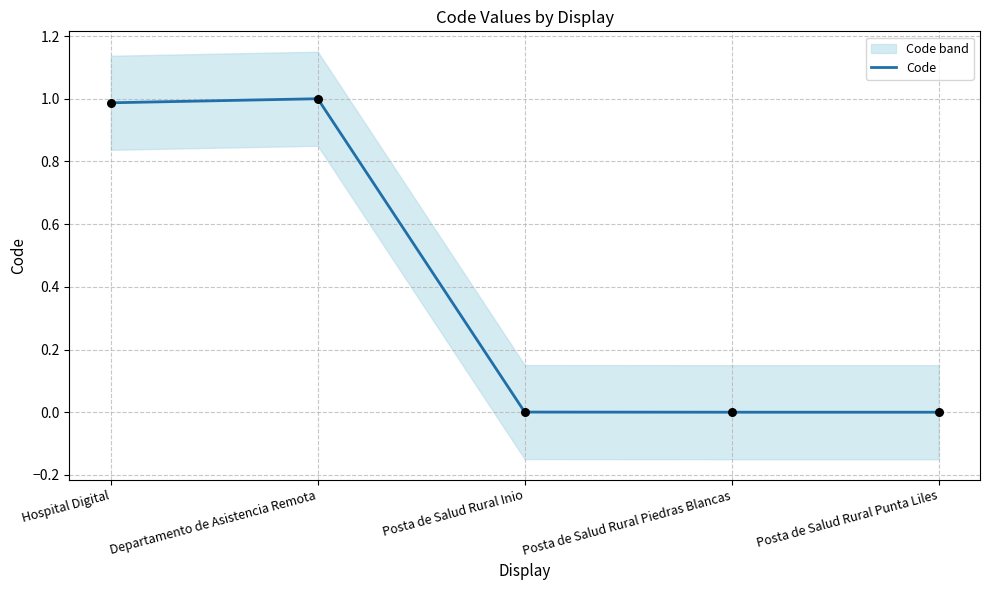

Which has a higher value, Posta de Salud Rural Piedras Blancas or Posta de Salud Rural Inio?

Posta de Salud Rural Inio